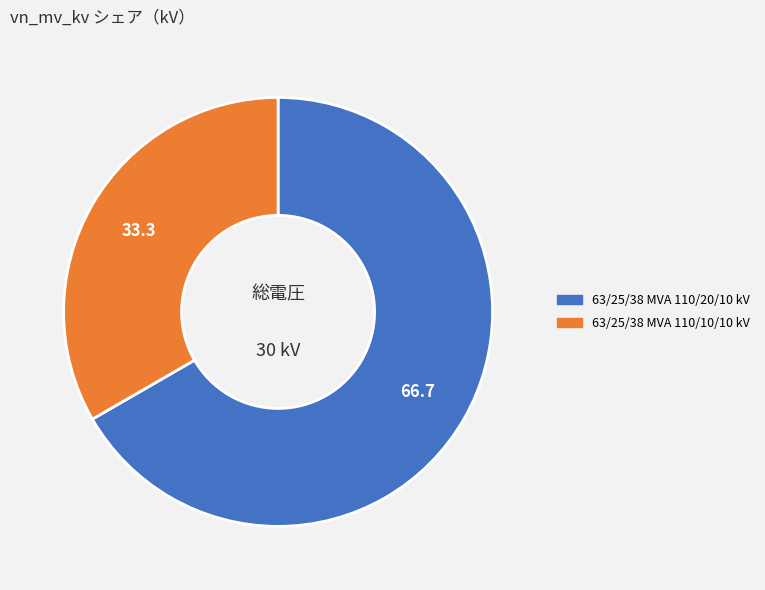

Count the number of slices in the pie.

2